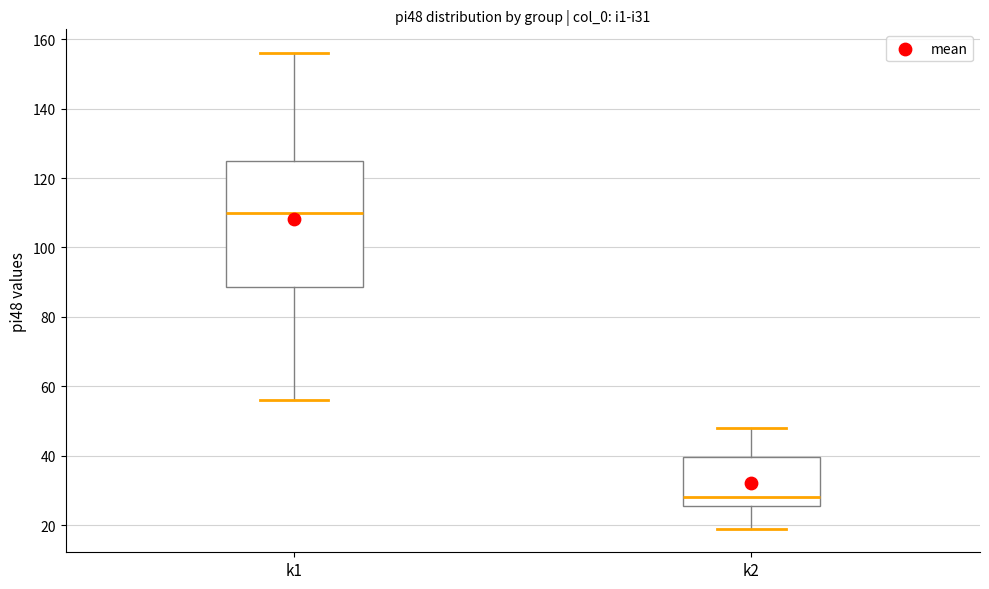

Reading left to right, read every box against the y-axis: the position of its median line, the range the box covers, and the ends of its whiskers. The values are not printed on the chart, so give them approximately, as read against the axis.

k1: median 110, box 88 to 126, whiskers 56 to 156
k2: median 28, box 26 to 40, whiskers 20 to 48